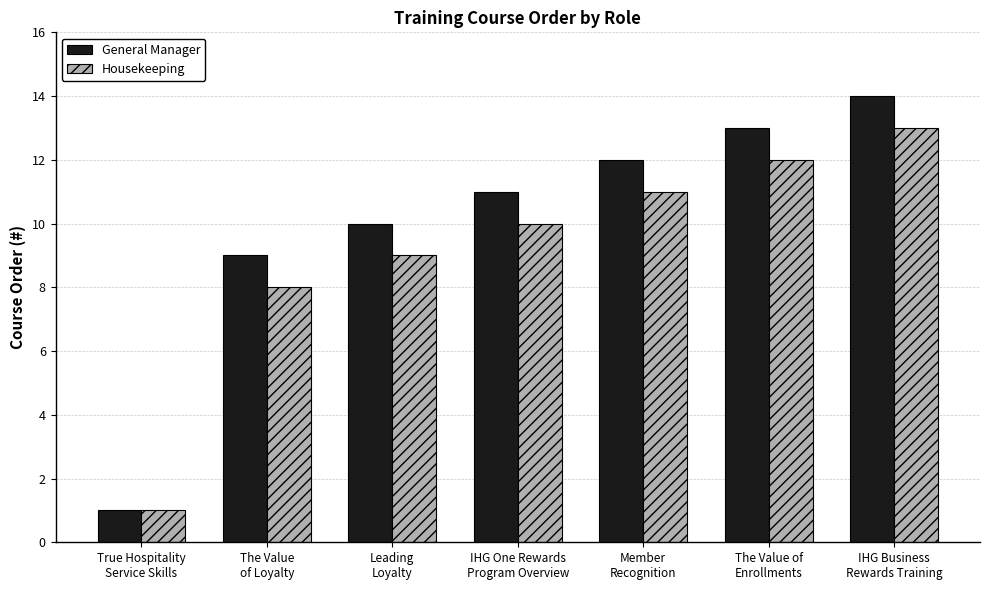

Count the number of data series in this chart.

2